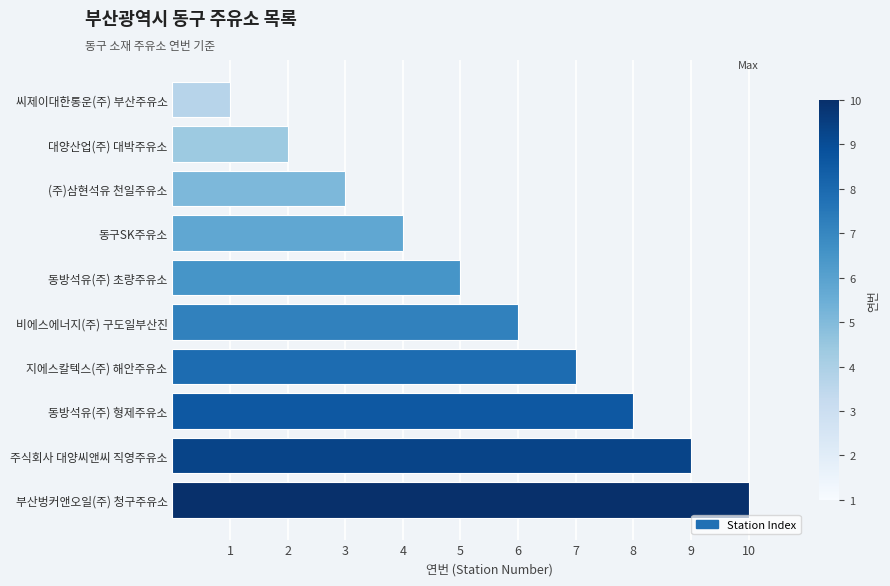

The chart shows a value of 10 at 비에스에너지(주) 구도일부산진. True or false?

False